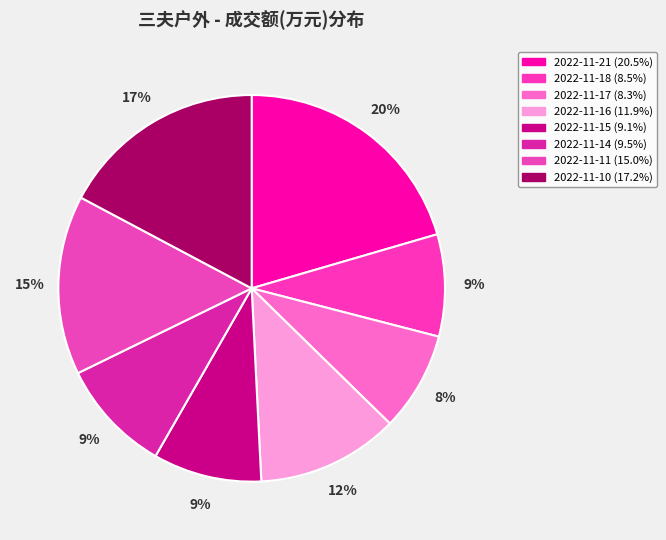

Combined, what portion of the pie is 2022-11-15 and 2022-11-18?

17.6%